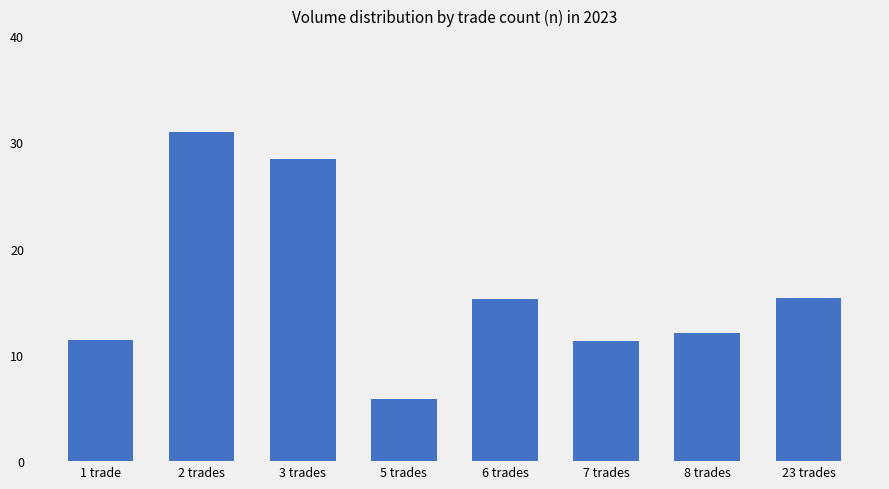

What is the minimum value shown in the chart?

5.9